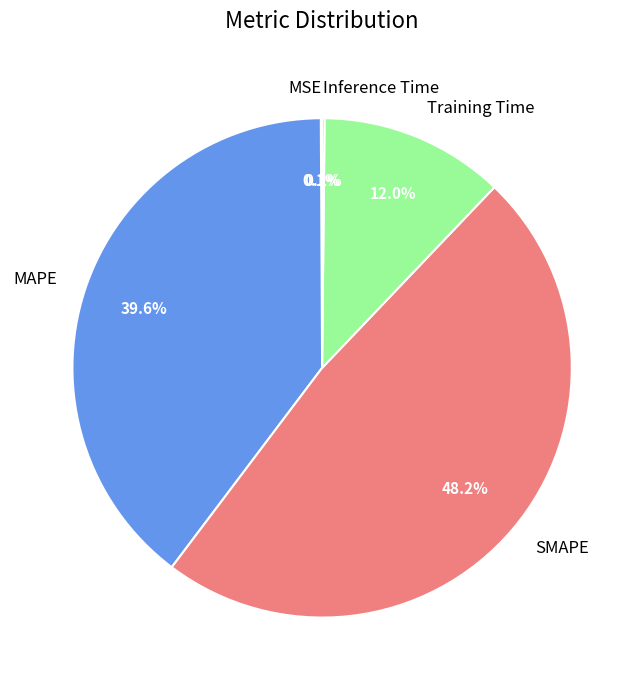

Is there any slice that represents more than half of the pie?

No